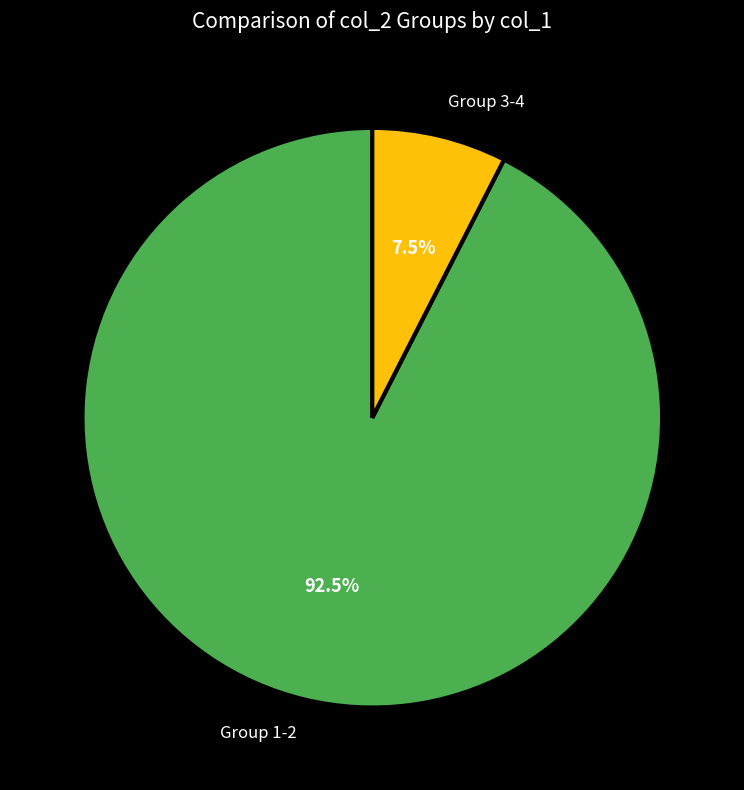

How many slices are in this pie chart?

2